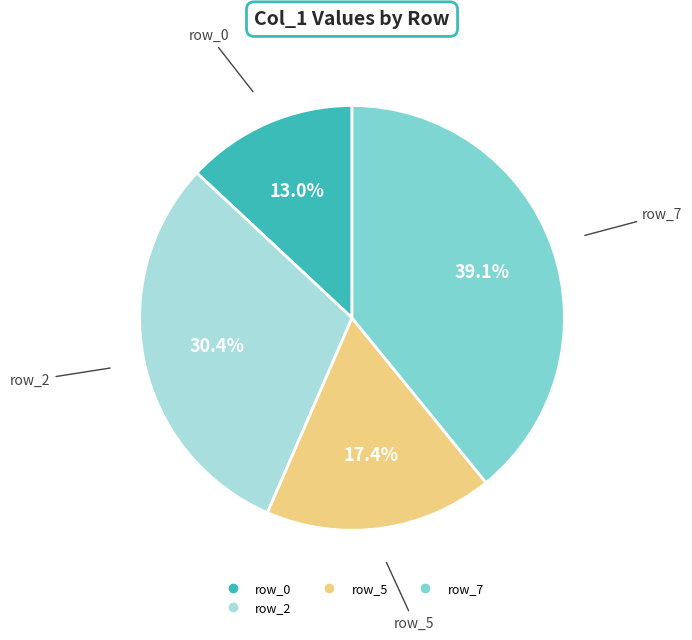

Is there any slice that represents more than half of the pie?

No